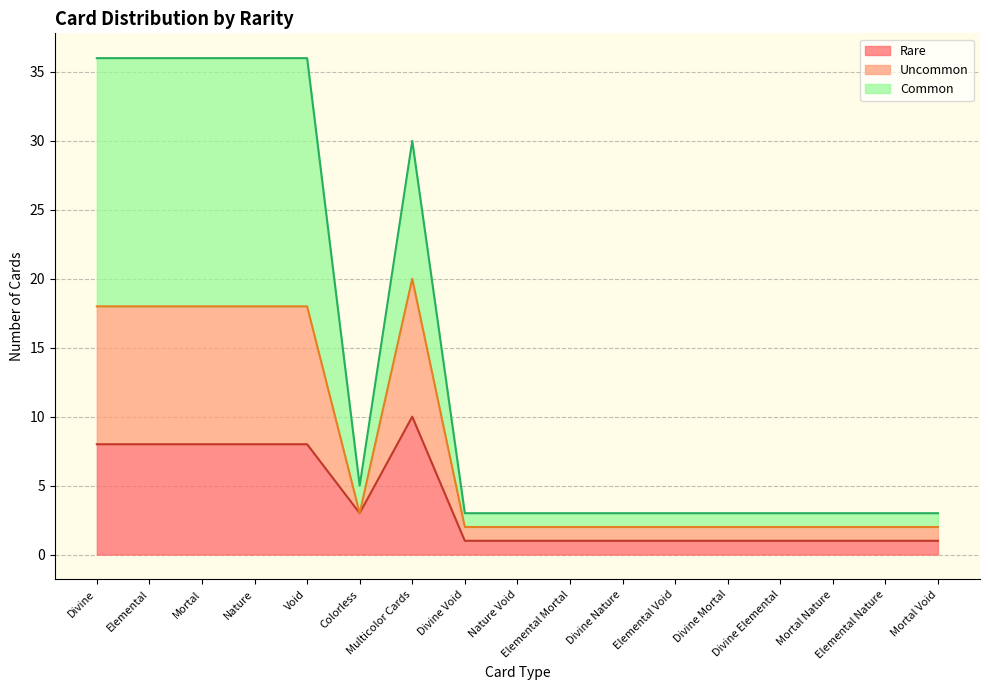

List the labels in order of Rare value, largest first.

Multicolor Cards, Divine, Elemental, Mortal, Nature, Void, Colorless, Divine Void, Nature Void, Elemental Mortal, Divine Nature, Elemental Void, Divine Mortal, Divine Elemental, Mortal Nature, Elemental Nature, Mortal Void